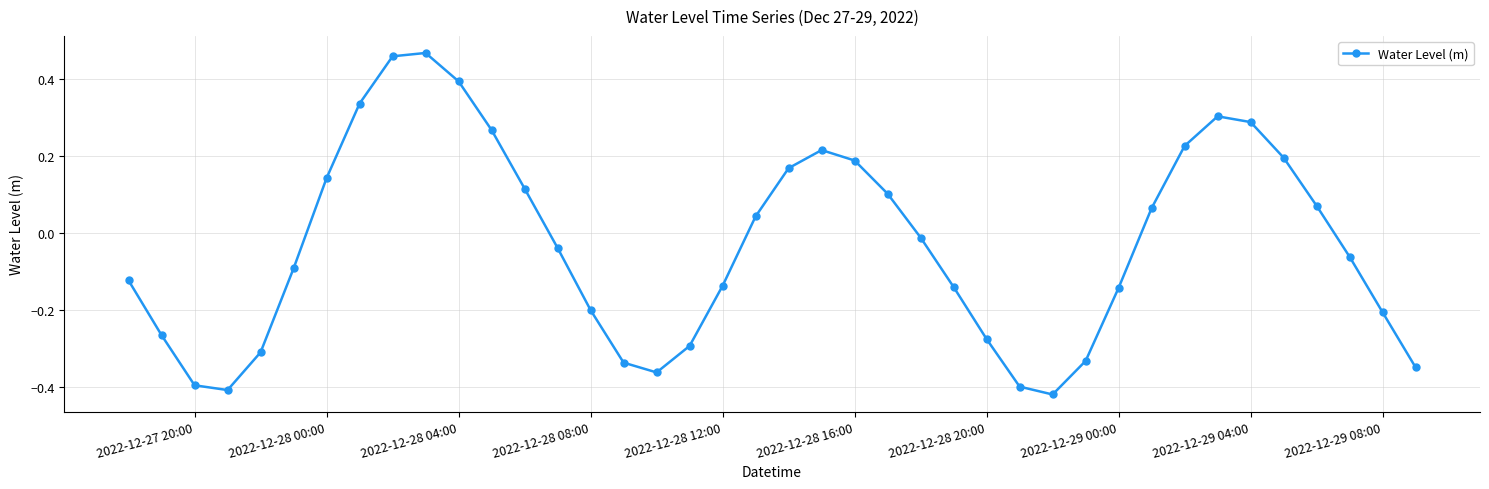

What is the value of the 39th point from the left?

-0.2